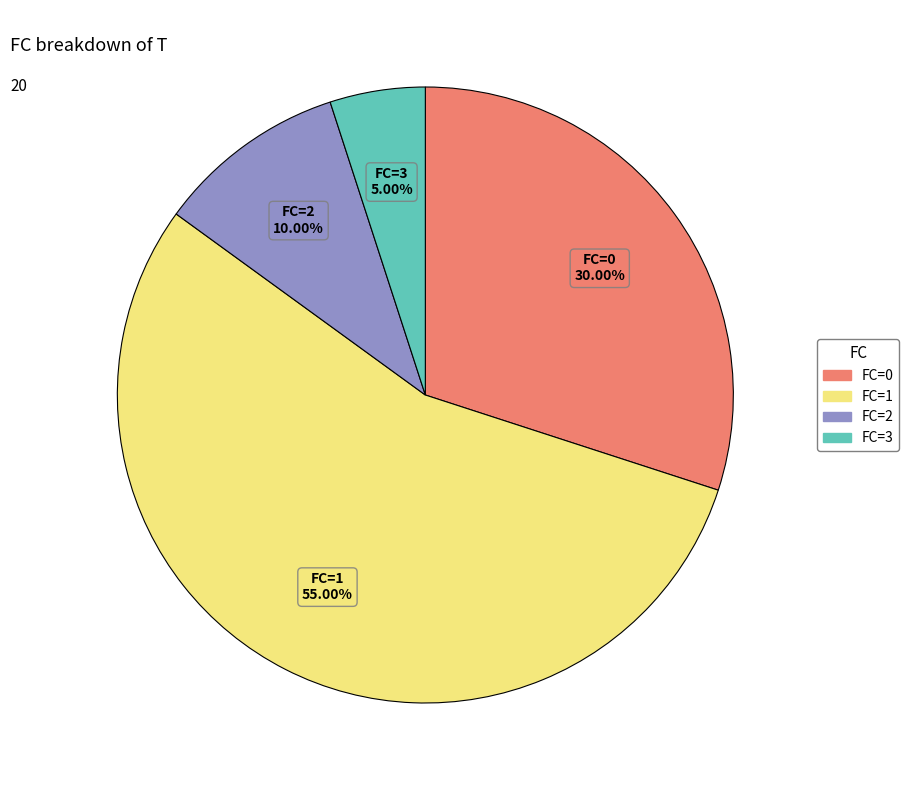

Which has a higher value, FC=0 or FC=1?

FC=1